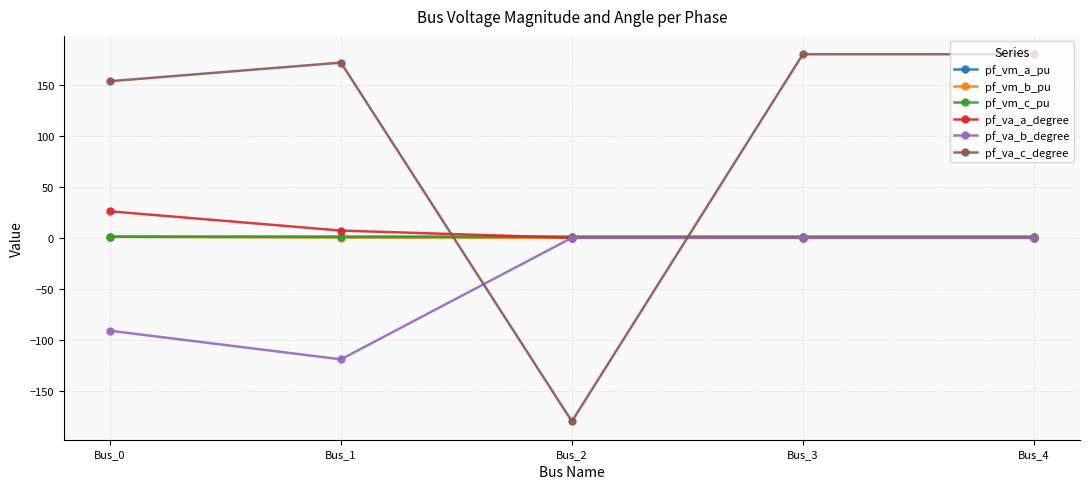

What is the sum of the pf_va_a_degree values at Bus_3 and Bus_0?

26.0